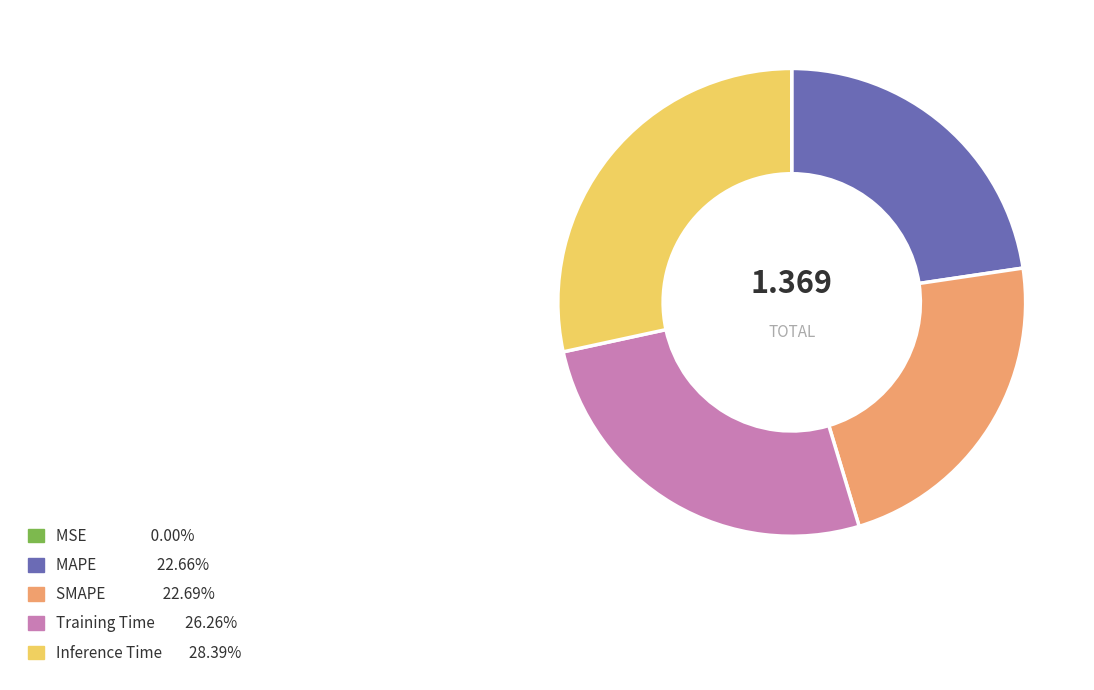

Is it true that SMAPE is 16% of the pie?

False